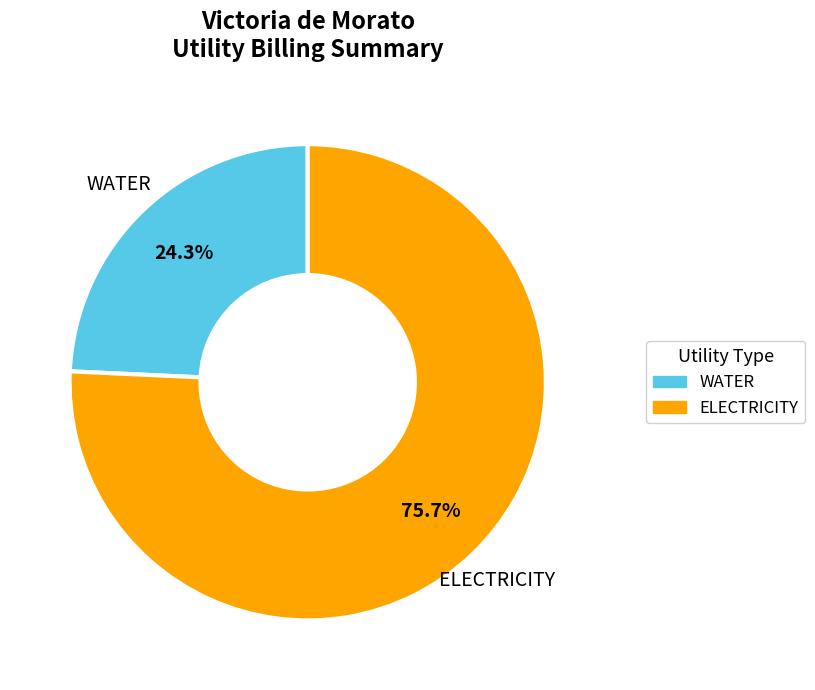

Is there a majority slice in this chart?

Yes